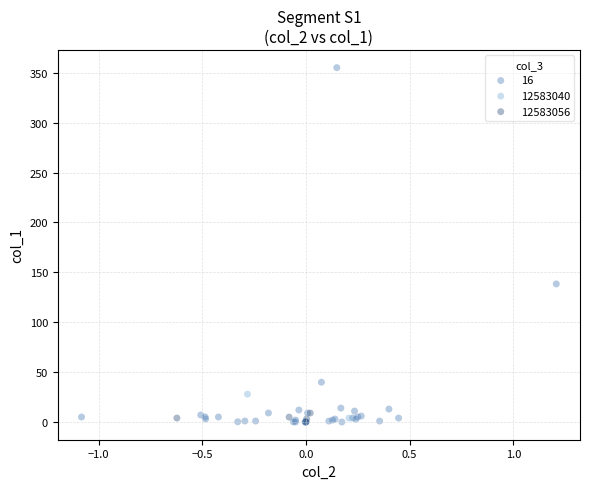

What are all the series names shown in the legend?

16, 12583040, 12583056